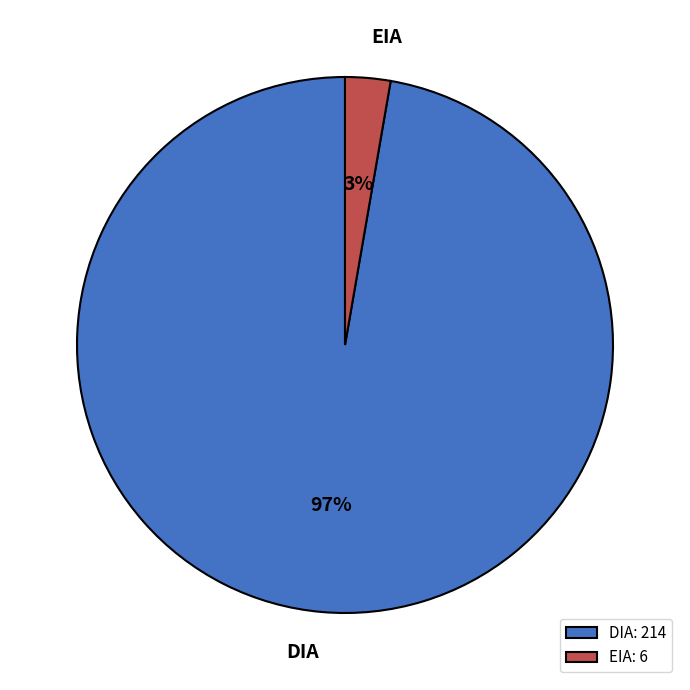

Between DIA and EIA, which is larger?

DIA